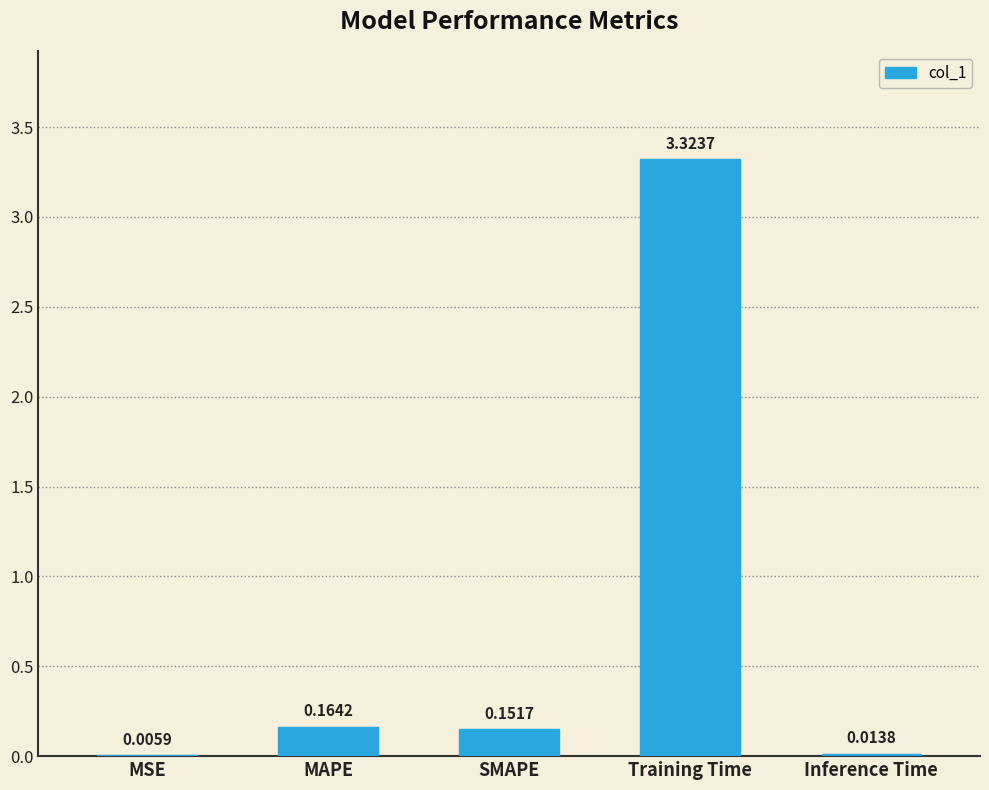

Are the bars horizontal?

No